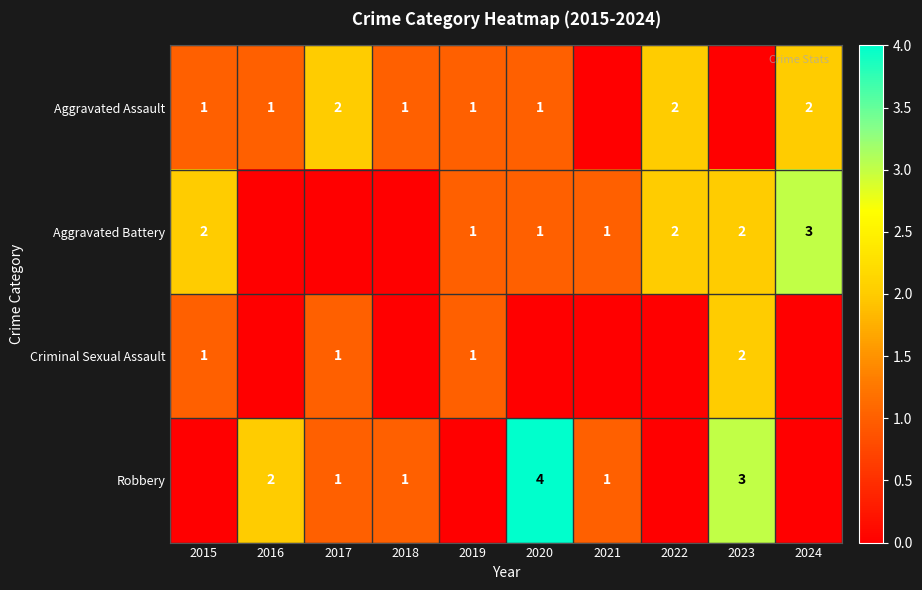

Is it true that Robbery equals 1 at 2018?

True